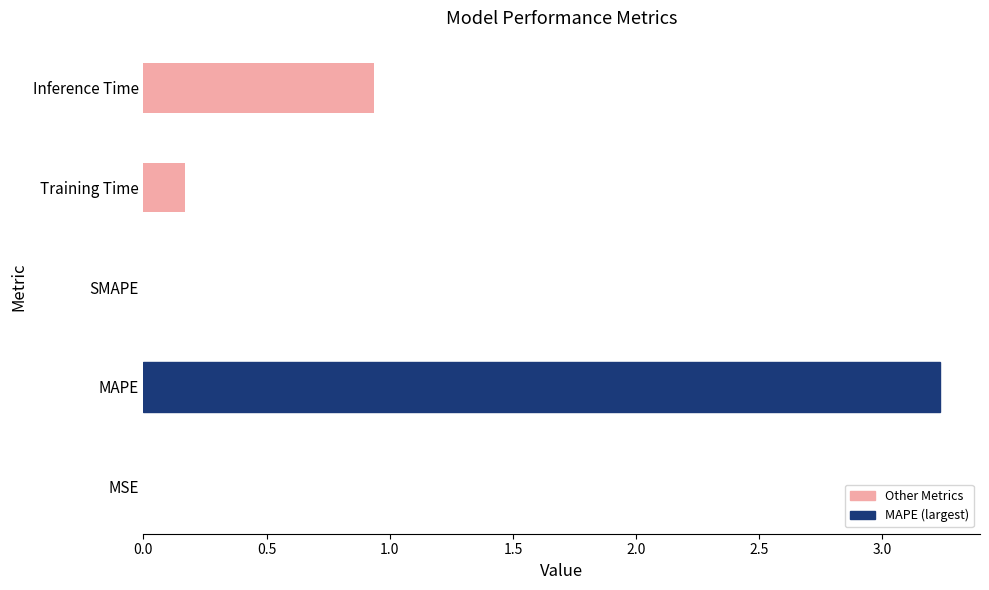

What is the change in value from Training Time to Inference Time?

+0.8